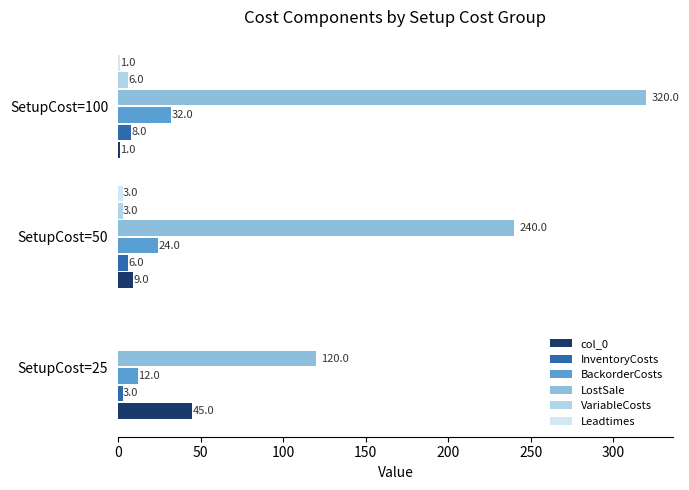

Count the number of data series in this chart.

6